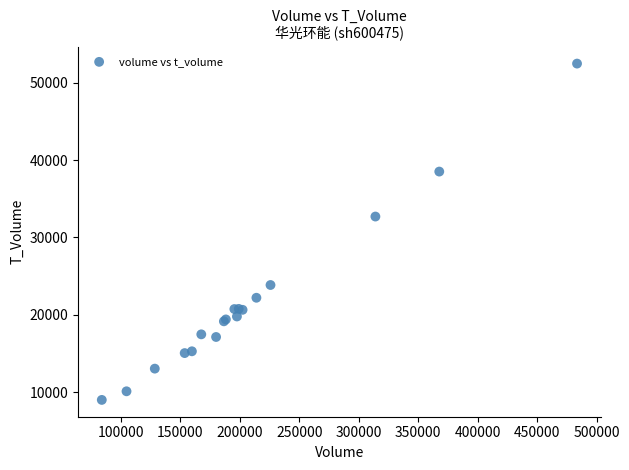

What Y value in the scatter plot is closest to 30728?

32693